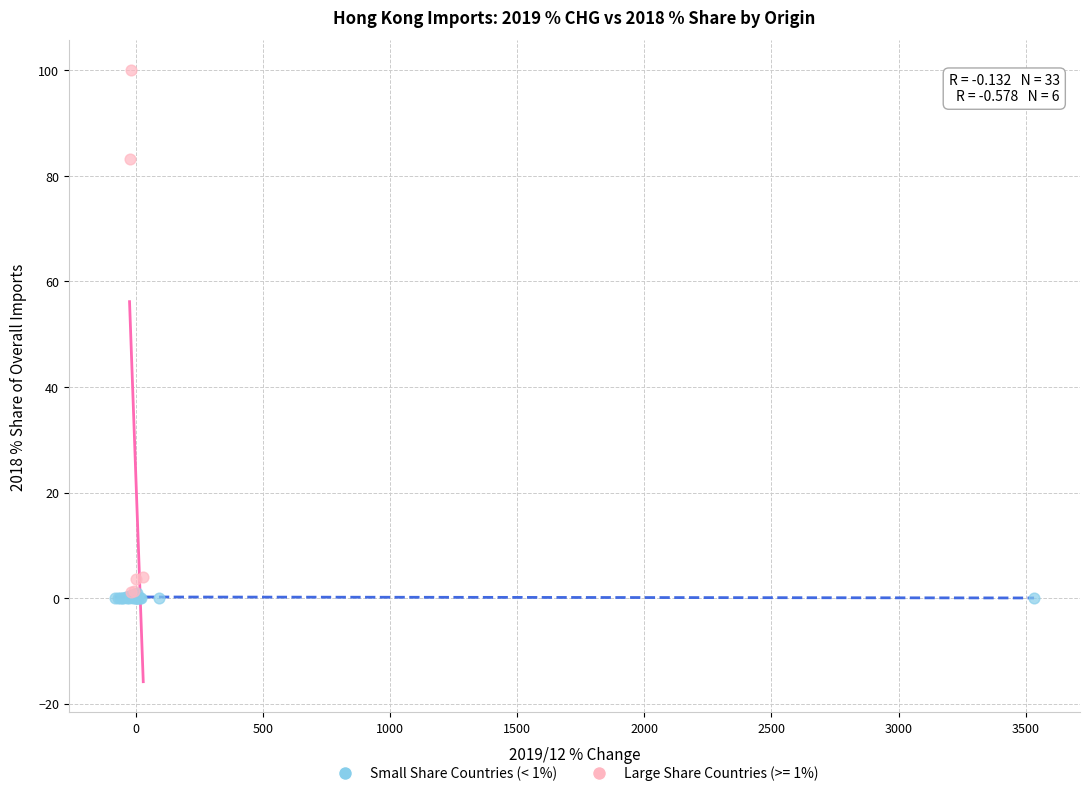

Which series contains the highest Y value?

Large Share Countries (>= 1%)